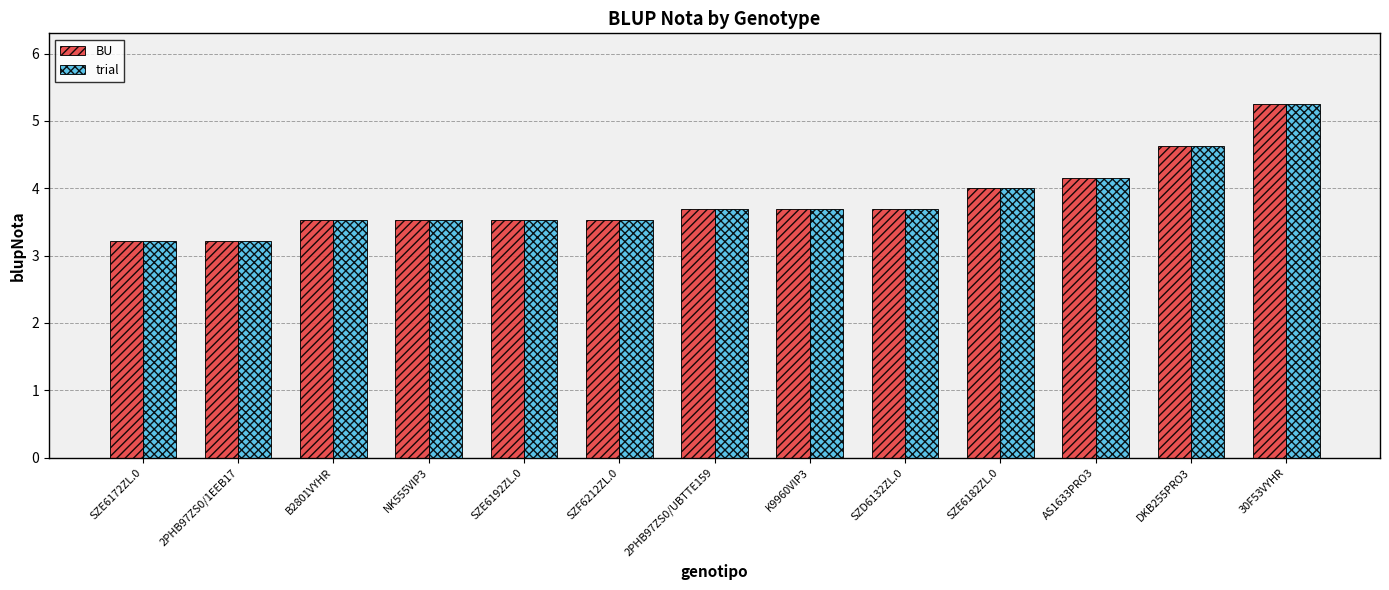

What is the difference between the trial values at 2PHB97ZS0/1EEB17 and DKB255PRO3?

1.4